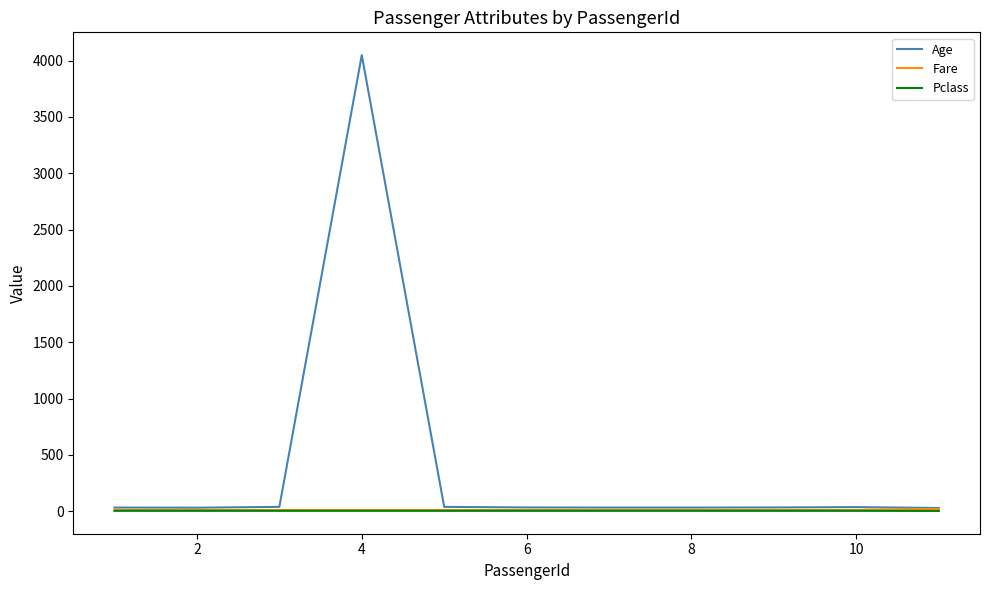

What are all the series names shown in the legend?

Age, Fare, Pclass